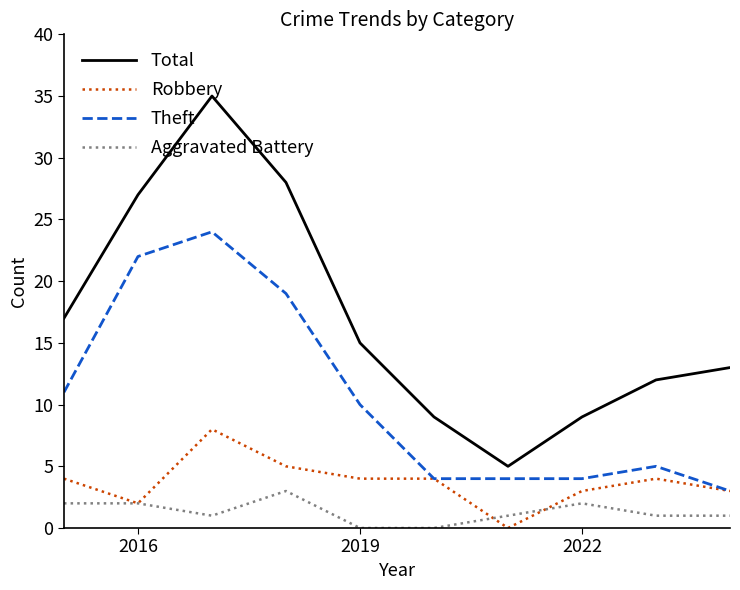

What is the maximum value for Total?

35